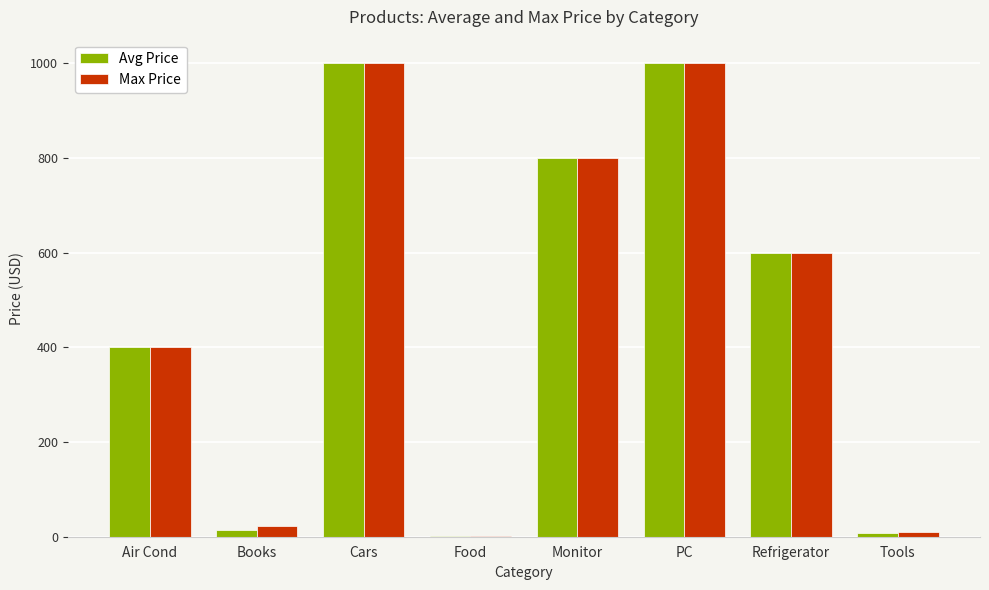

The value of Max Price at Refrigerator is 600.0. True or false?

True